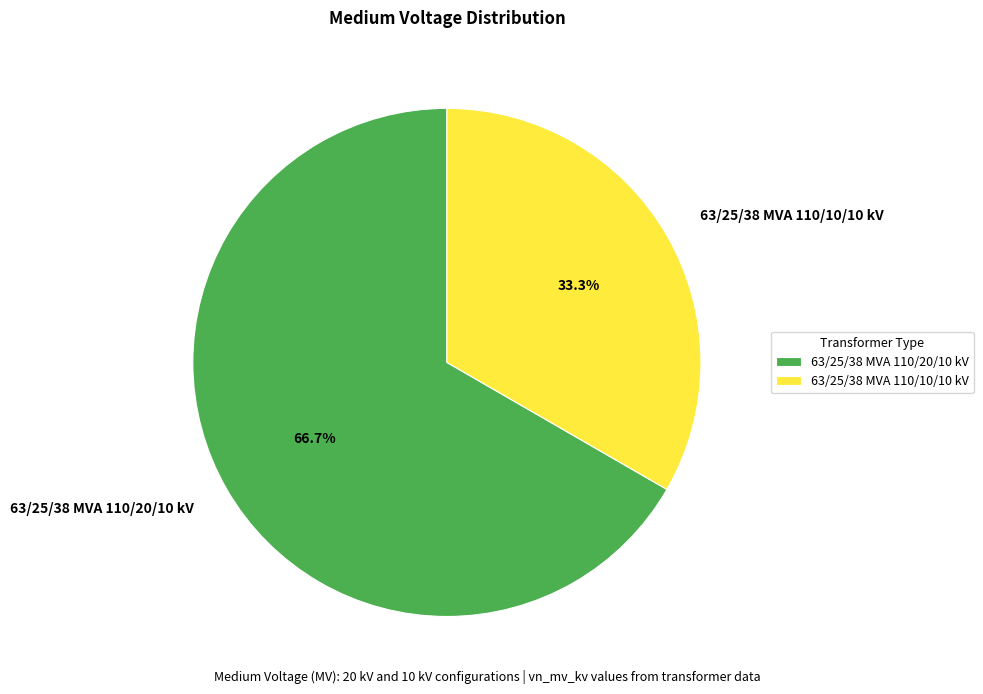

Do 63/25/38 MVA 110/10/10 kV and 63/25/38 MVA 110/20/10 kV together represent more than half of the pie?

Yes